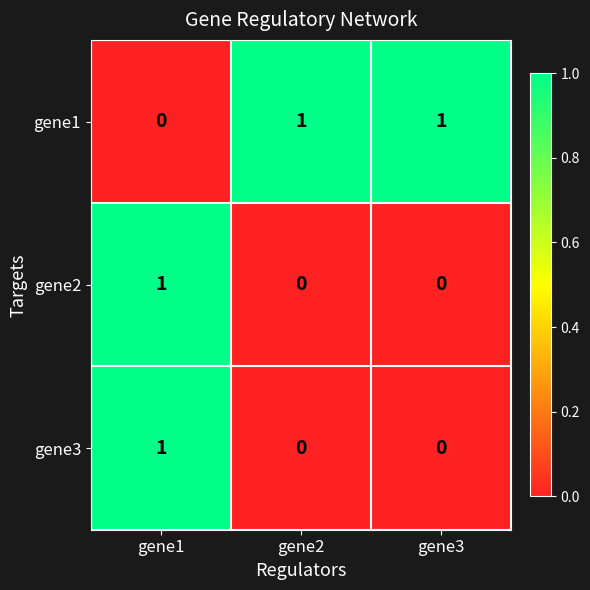

Reading left to right, list all the values displayed in this chart.

gene1: 0	1	1
gene2: 1	0	0
gene3: 1	0	0